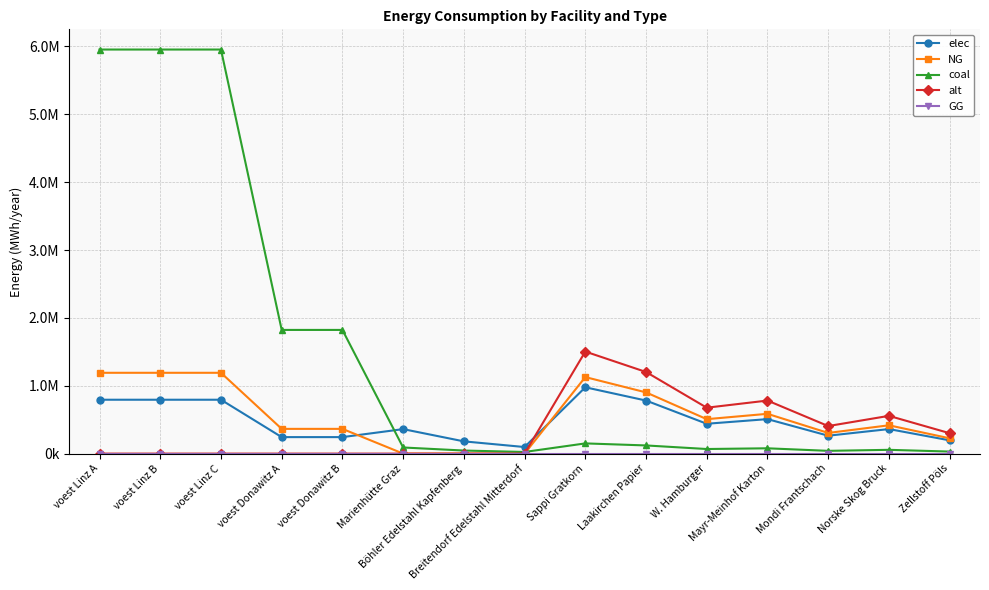

True or false: coal has more than 2 interior local peaks.

True